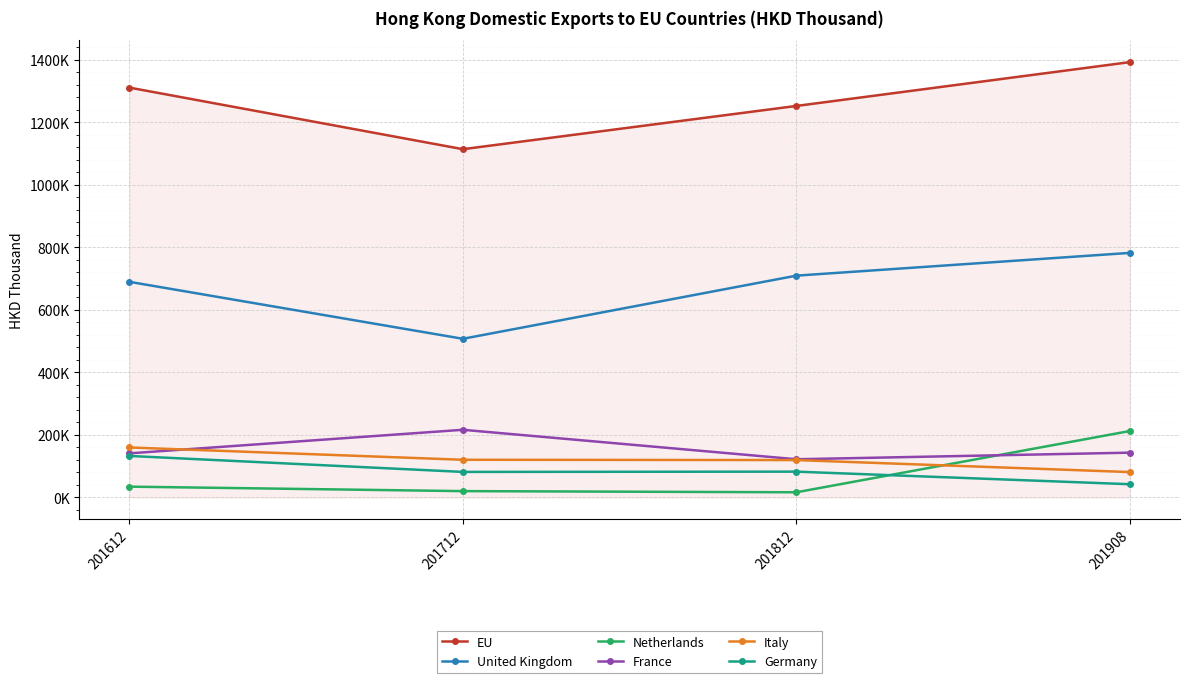

True or false: EU and United Kingdom cross at least once.

False